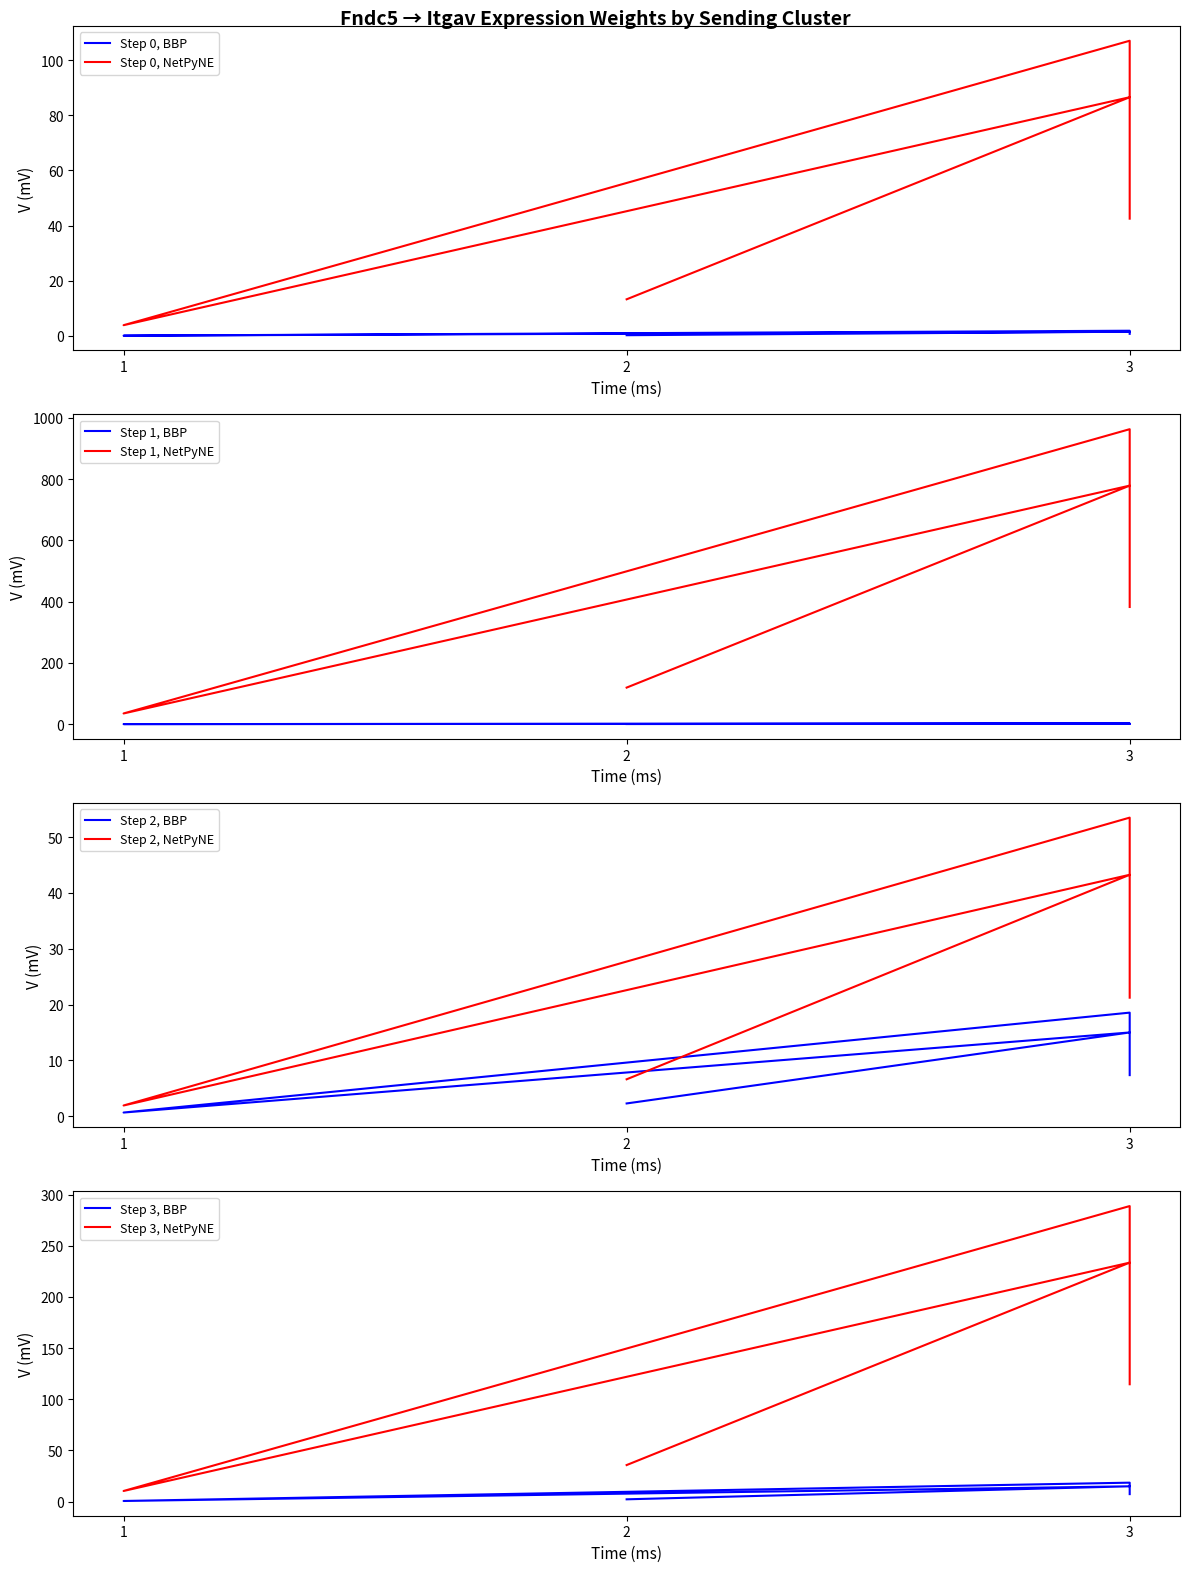

How many values in the Edge total expression weight series are below 196?

12